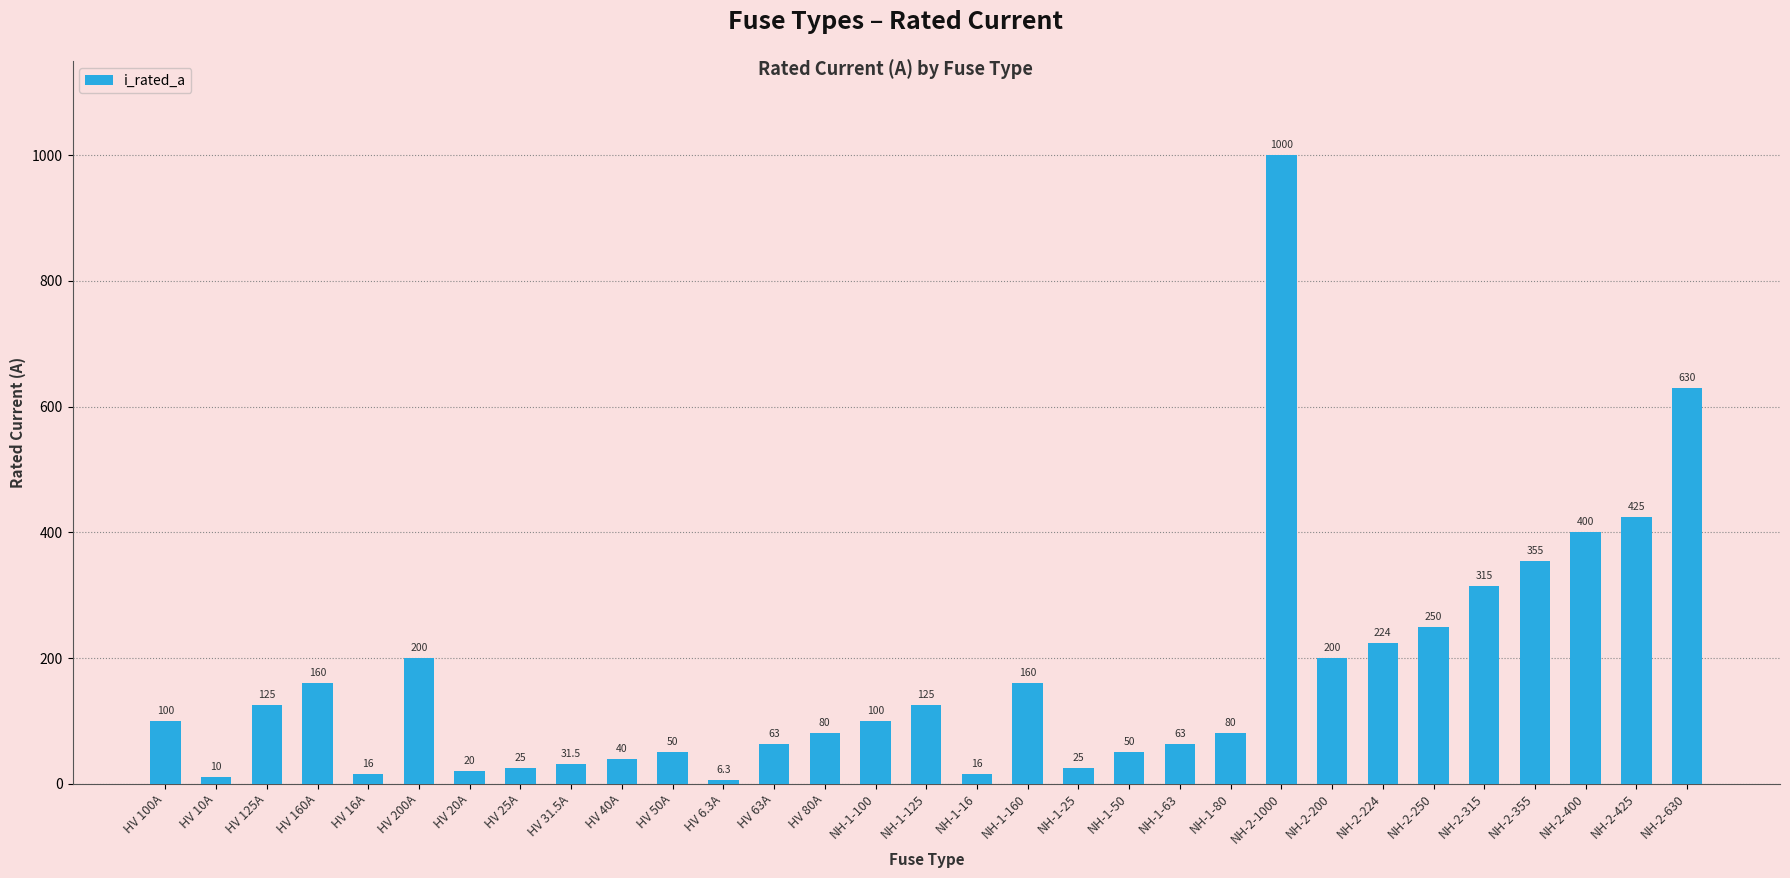

Where is the data nearest to the value 503?

NH-2-425